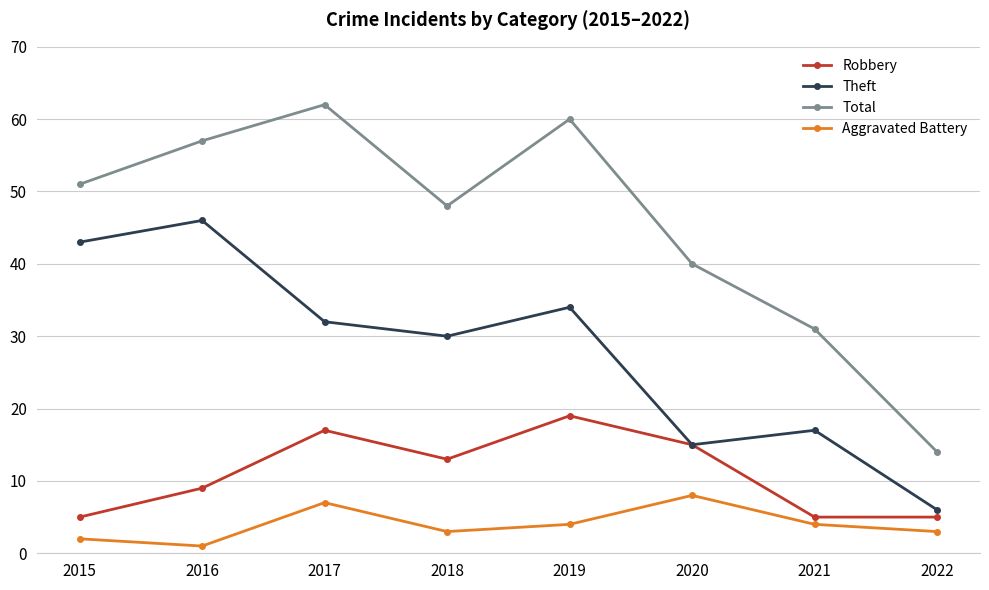

List the series in order of their overall mean, lowest first.

Aggravated Battery, Robbery, Theft, Total